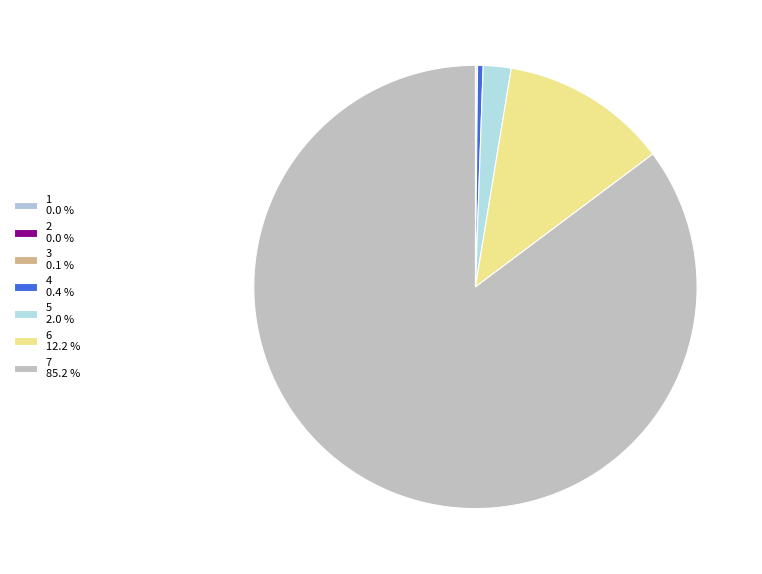

Which category has the biggest portion of the pie?

7